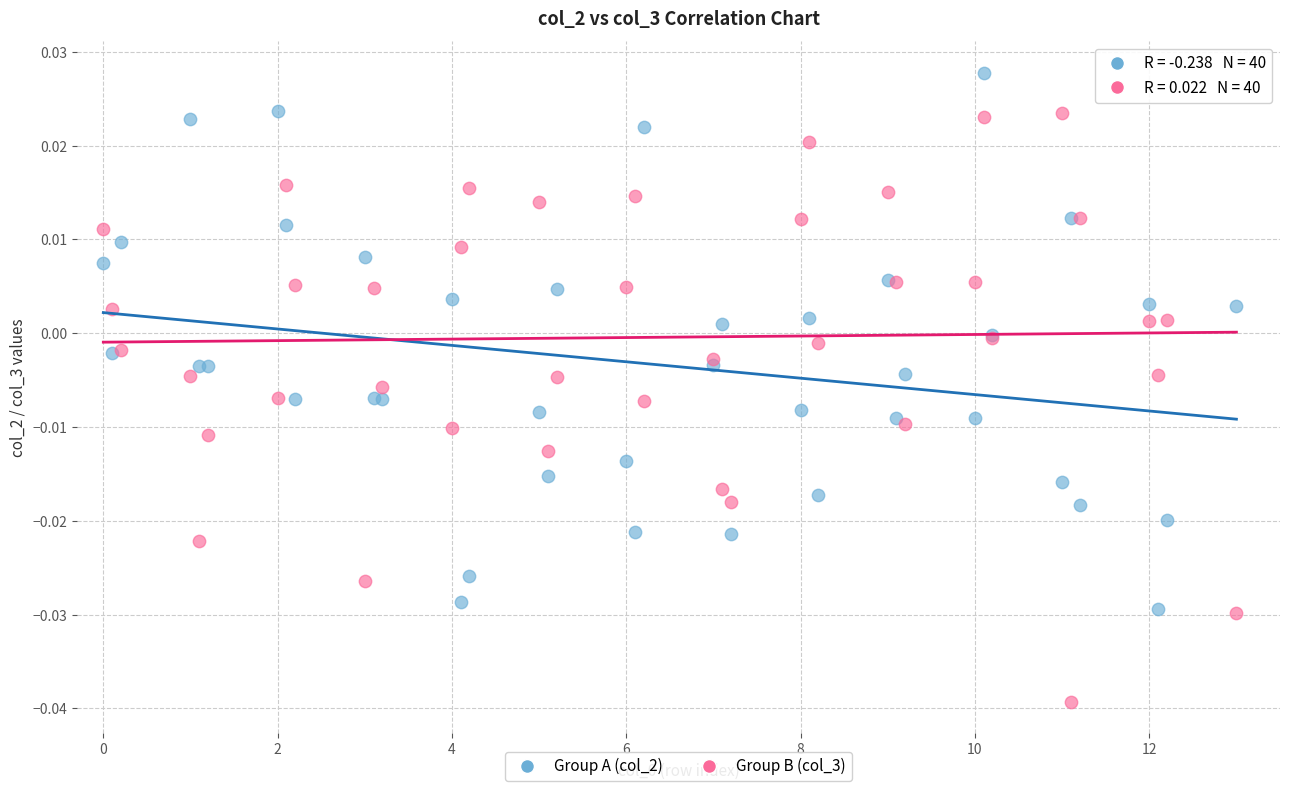

Which series contains the highest Y value?

Group A (col_2)